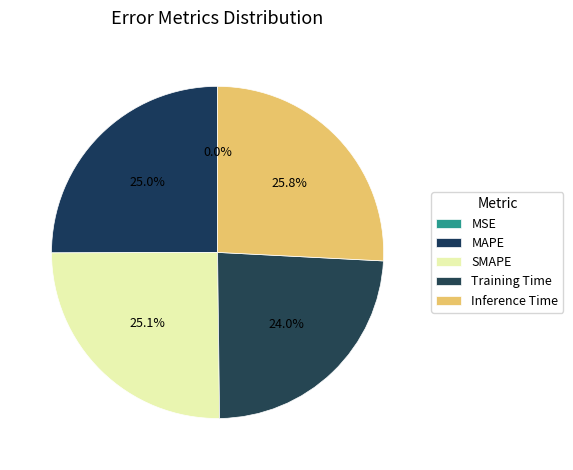

Is the sum of MSE and Training Time greater than half?

No